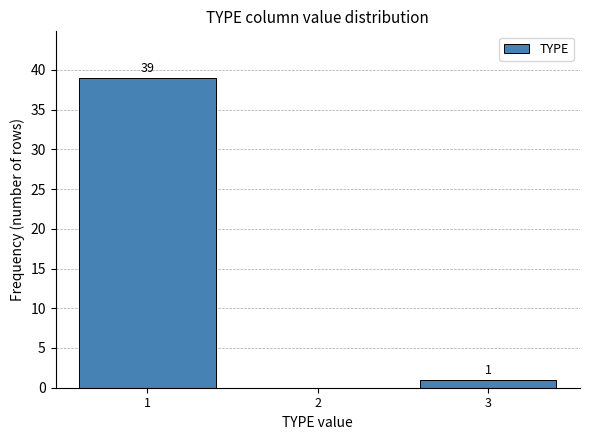

Which range on the x-axis has the tallest bar?

0.5 to 1.5